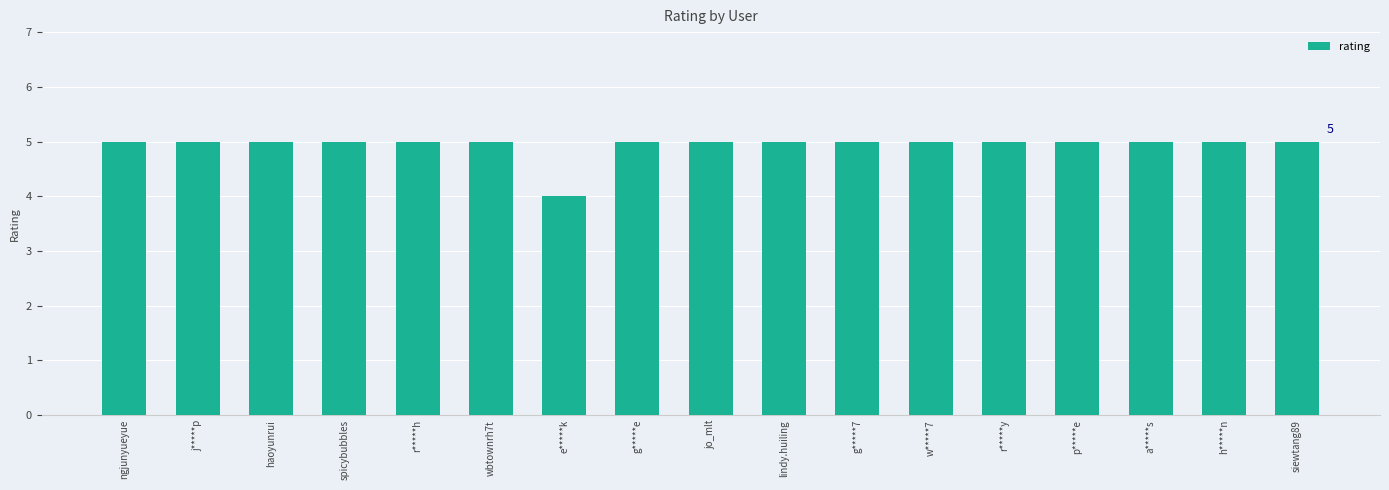

What is the label of the 9th bar from the right?

jo_mlt